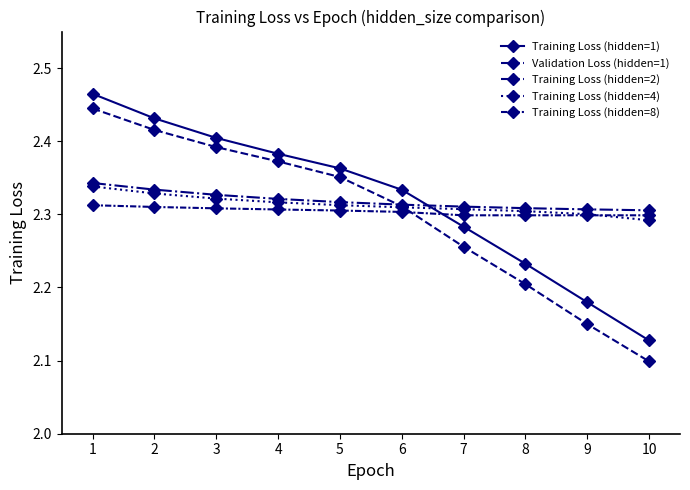

True or false: Training Loss (hidden=2) and Training Loss (hidden=4) intersect in this chart.

False